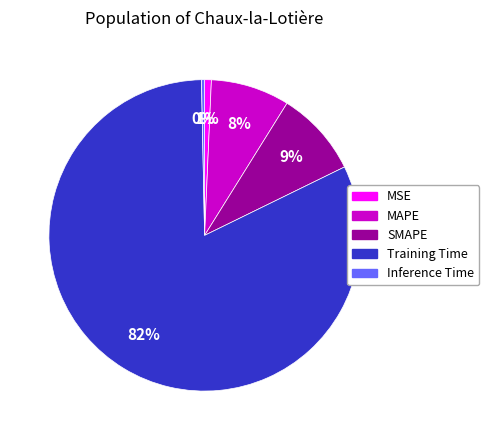

Is the sum of SMAPE and MSE greater than half?

No